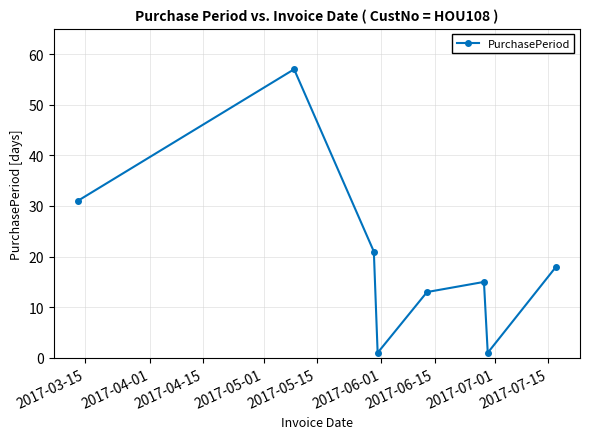

What is the value of the 3rd point from the left?

21